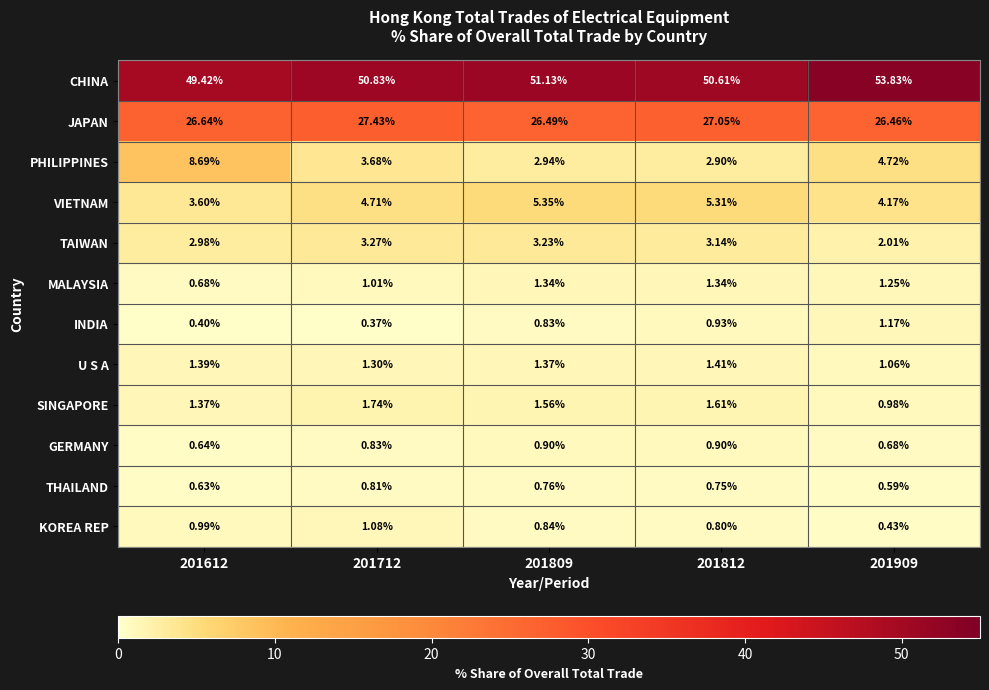

Which label corresponds to the largest value in the chart?

201909